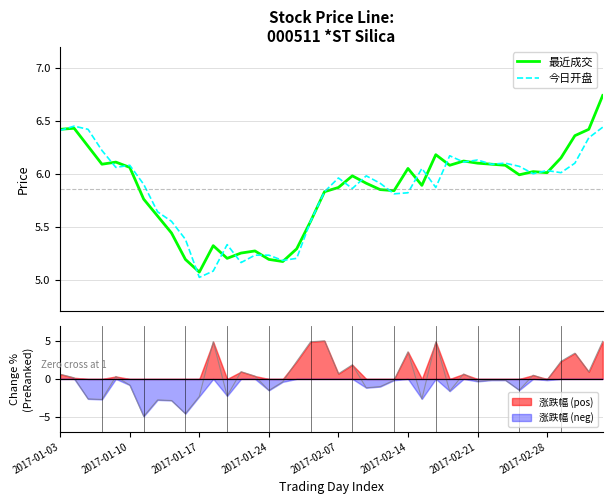

Does the chart display data point markers on the line(s)?

No